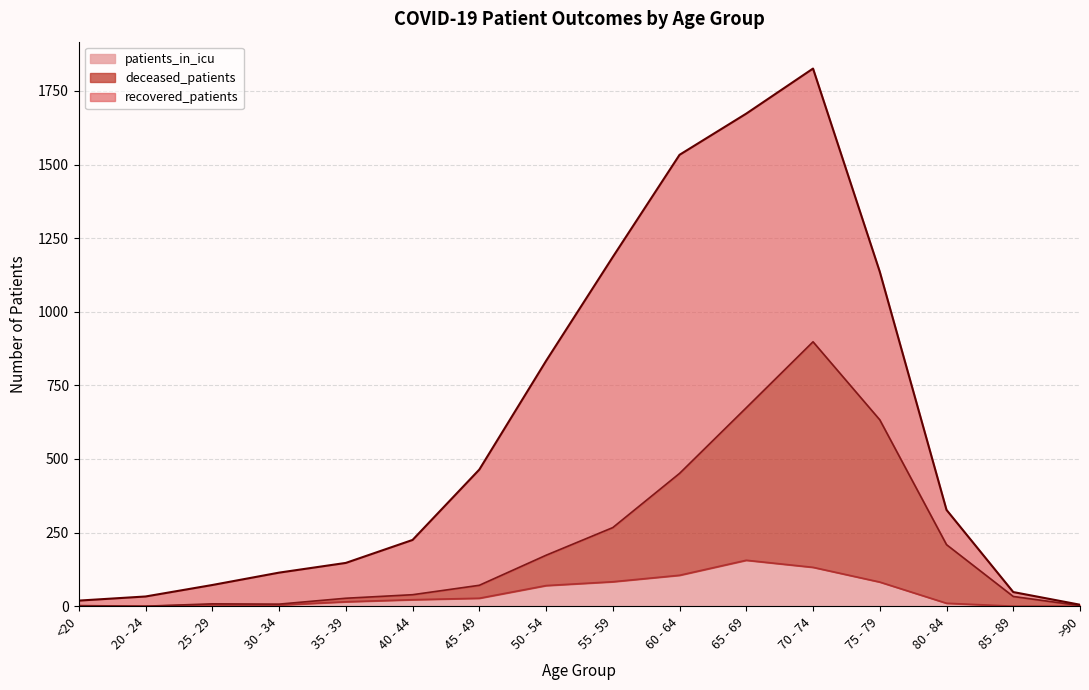

True or false: deceased_patients and patients_in_icu cross at least once.

False